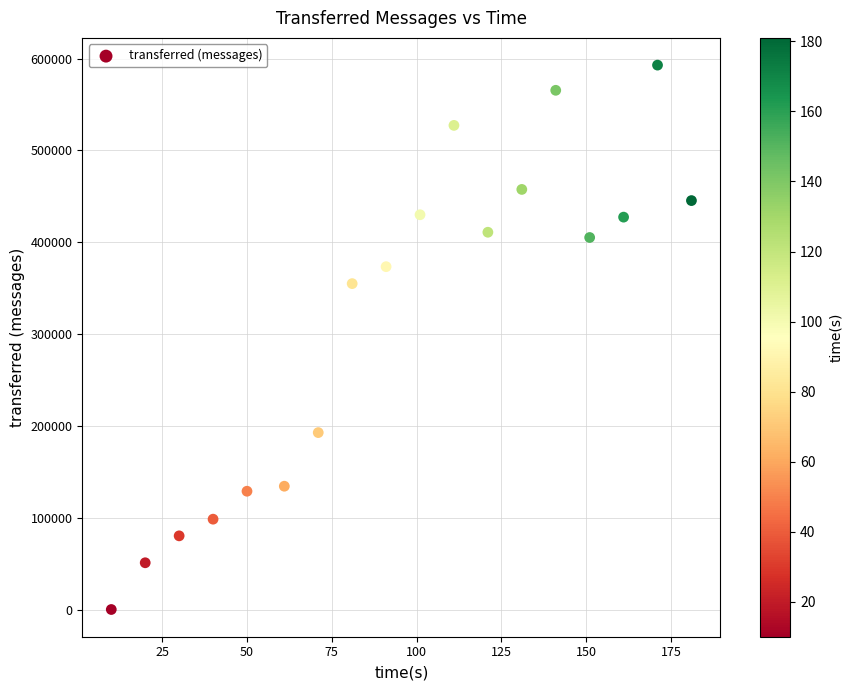

What Y value in the scatter plot is closest to 296470?

354940